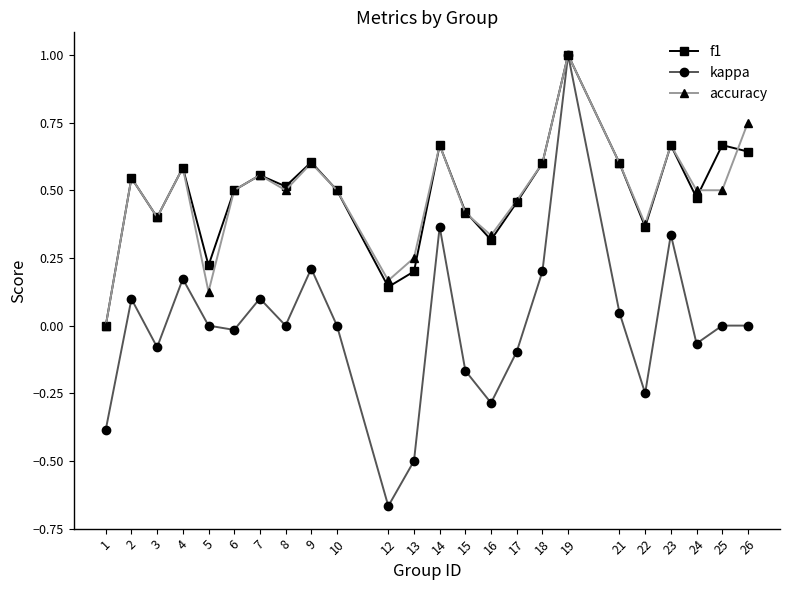

How many f1 values are between 0 and 1?

24